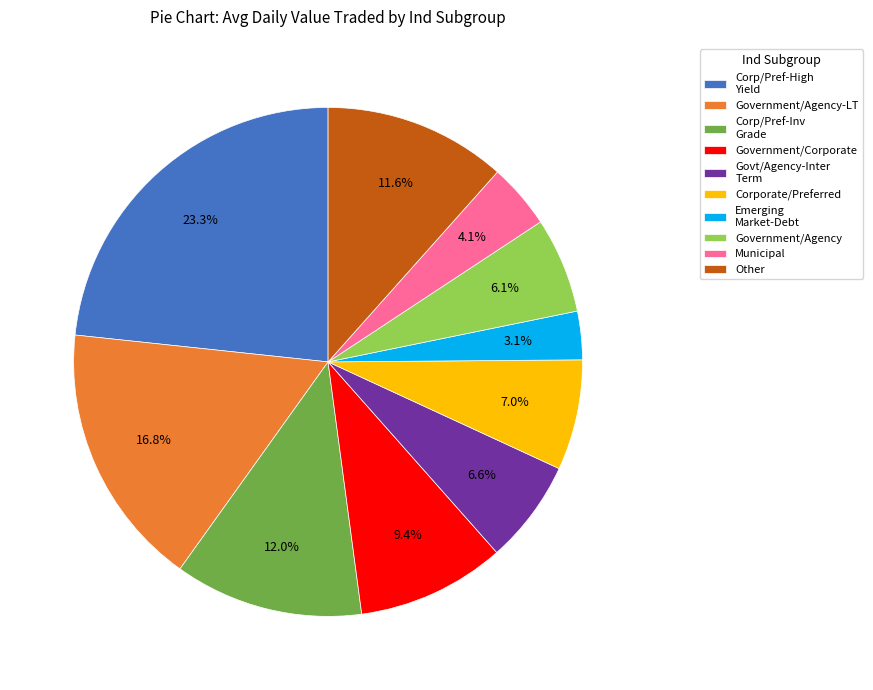

Between Corporate/Preferred and Government/Corporate, which is larger?

Government/Corporate